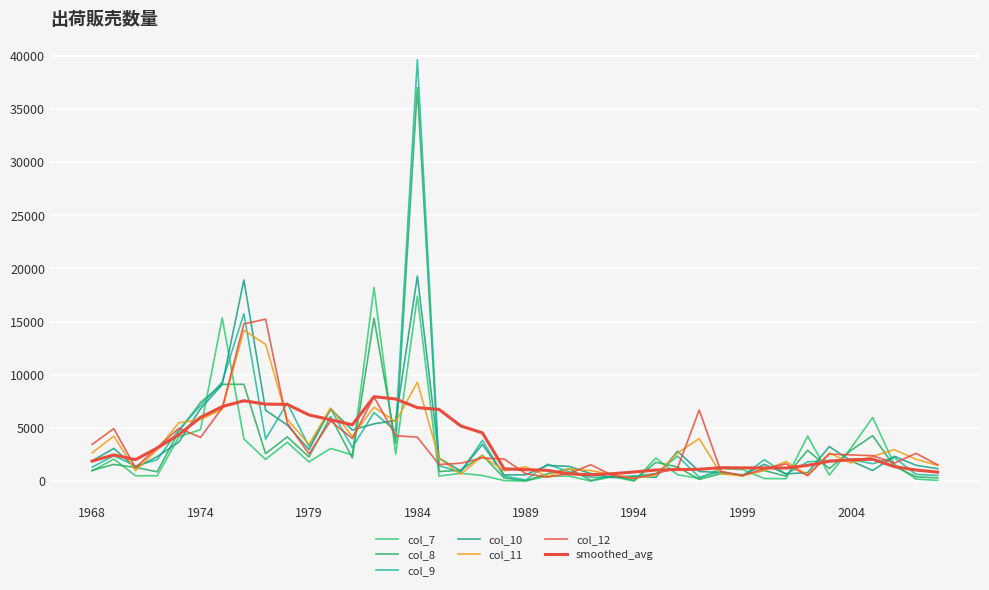

List the labels in order of col_11 value, largest first.

1976, 1977, 1984, 1982, 1980, 1975, 1978, 1974, 1983, 1973, 1969, 1981, 1997, 1979, 1972, 2006, 1968, 2003, 1996, 1987, 2005, 1985, 2007, 2001, 2004, 2008, 1989, 1991, 2000, 1992, 1970, 1988, 1998, 1986, 2002, 1993, 1995, 1999, 1990, 1994